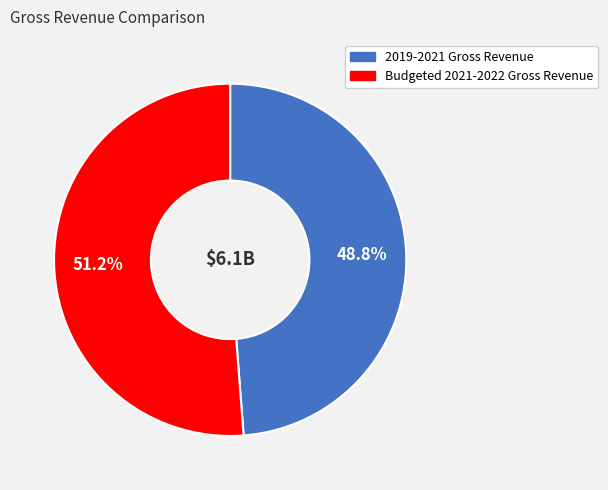

What is the smallest slice in the pie chart?

2019-2021 Gross Revenue